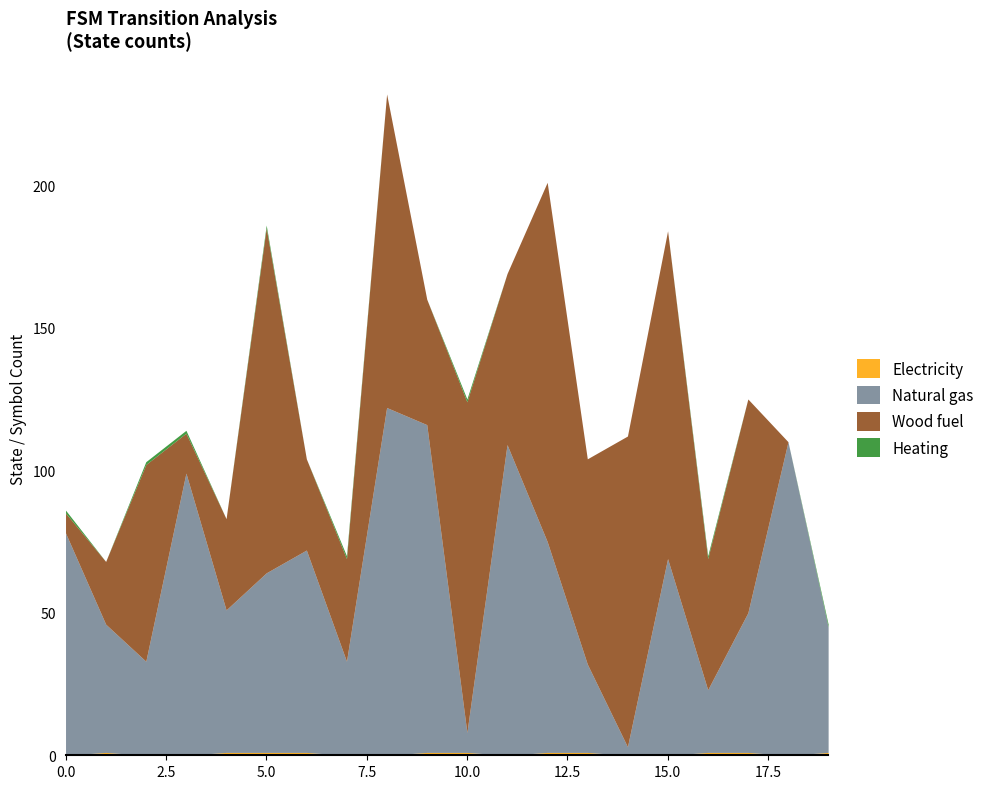

List the labels in order of Electricity value, smallest first.

0, 2, 3, 7, 8, 11, 14, 15, 18, 1, 4, 5, 6, 9, 10, 12, 13, 16, 17, 19